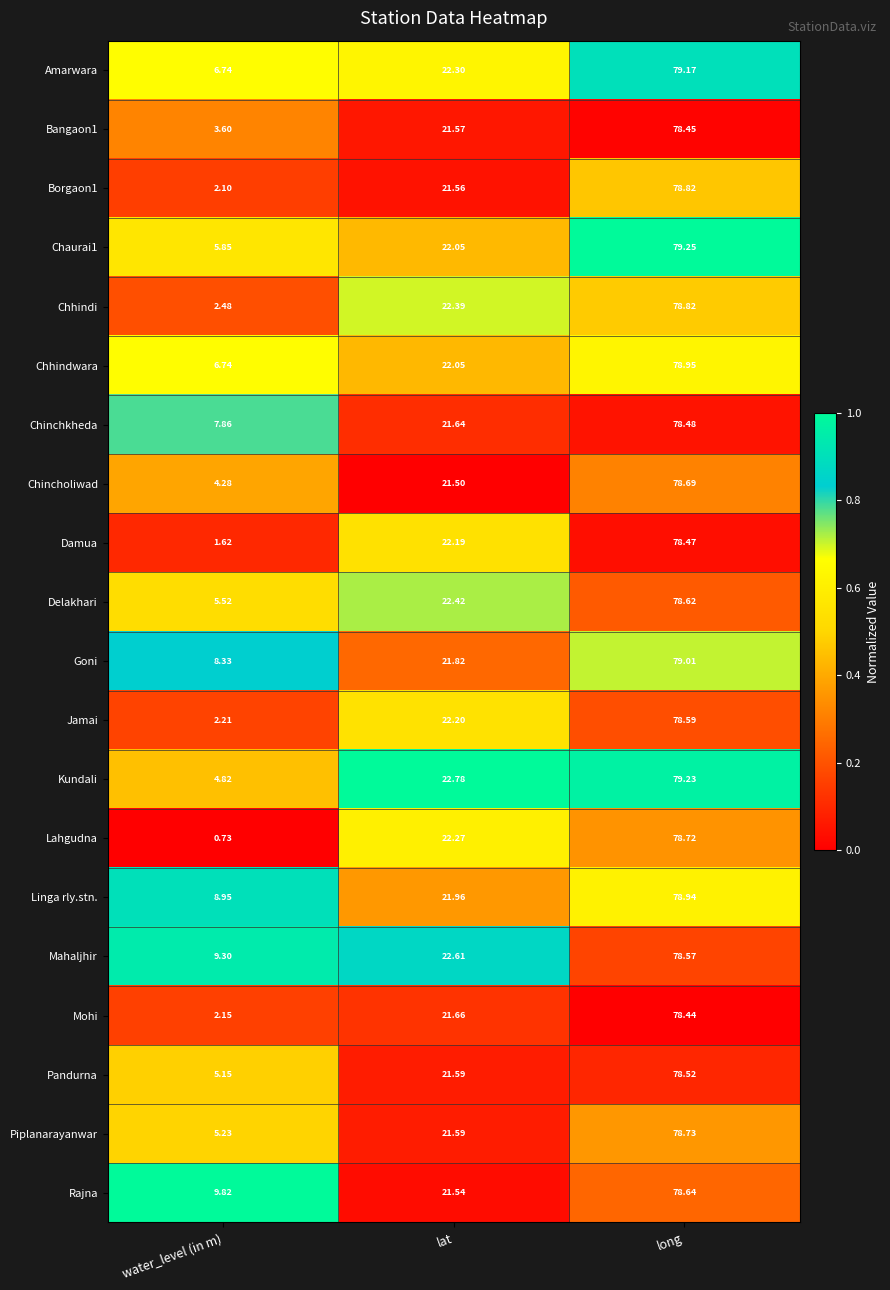

Where does the Jamai series first go above 22?

lat